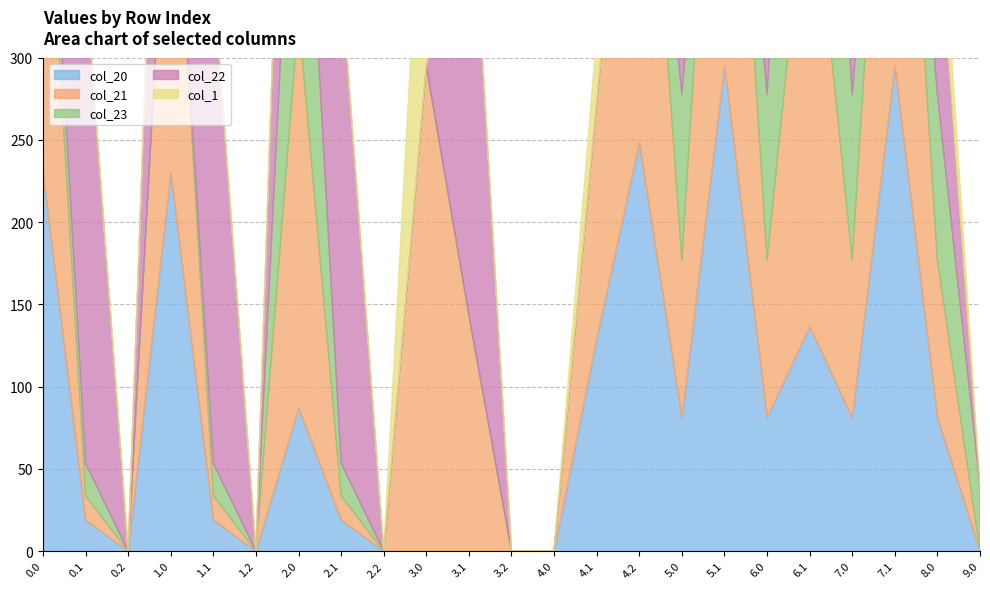

Which category has the highest value across all series?

5.1